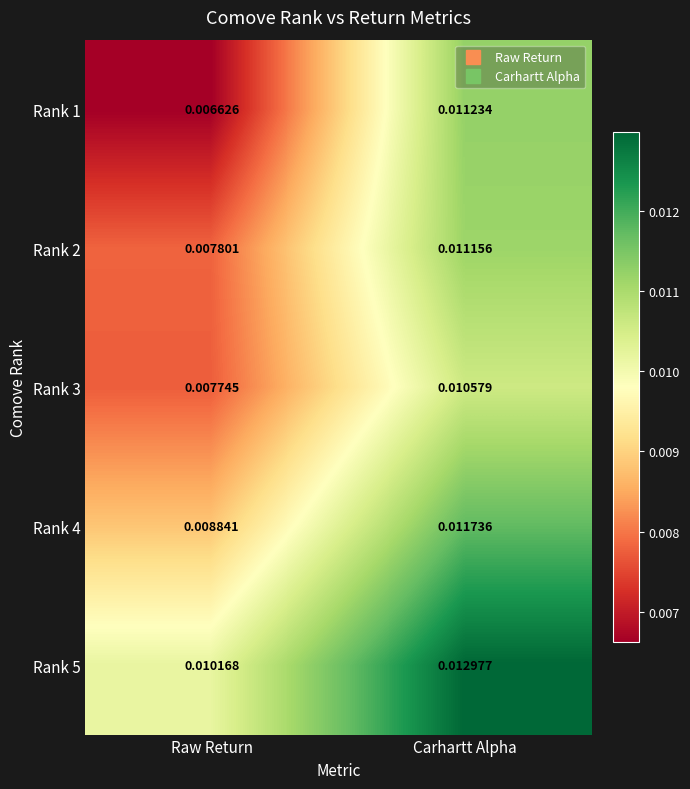

At which label is Rank 3 closest to 0?

Raw Return